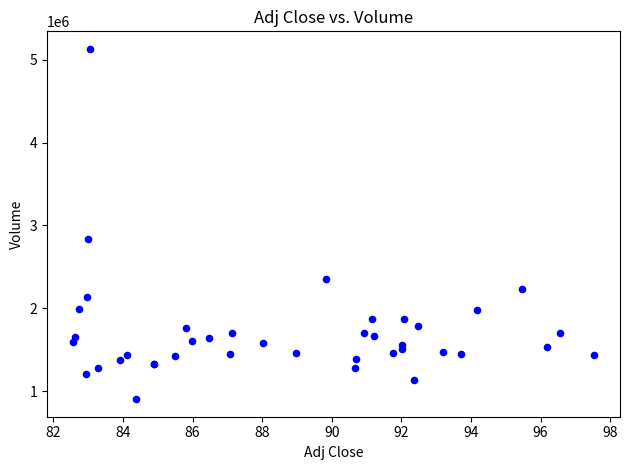

What Y value in the scatter plot is closest to 3016700?

2833100